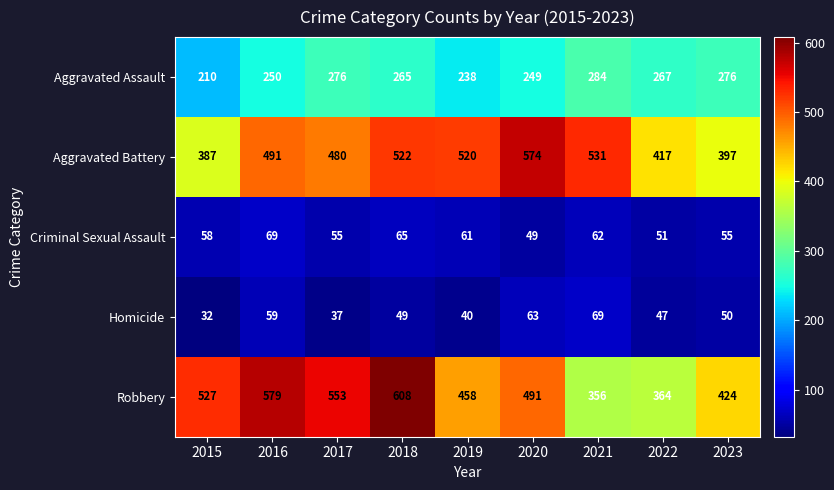

Rank the series at 2015 from lowest to highest value.

Homicide, Criminal Sexual Assault, Aggravated Assault, Aggravated Battery, Robbery